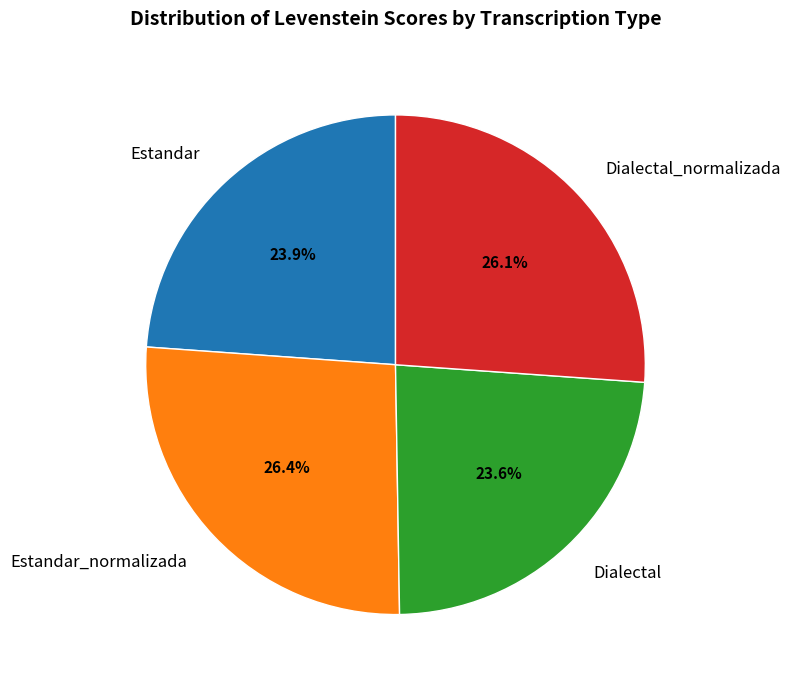

What is the ratio of the value at Estandar_normalizada to the value at Dialectal?

1.1